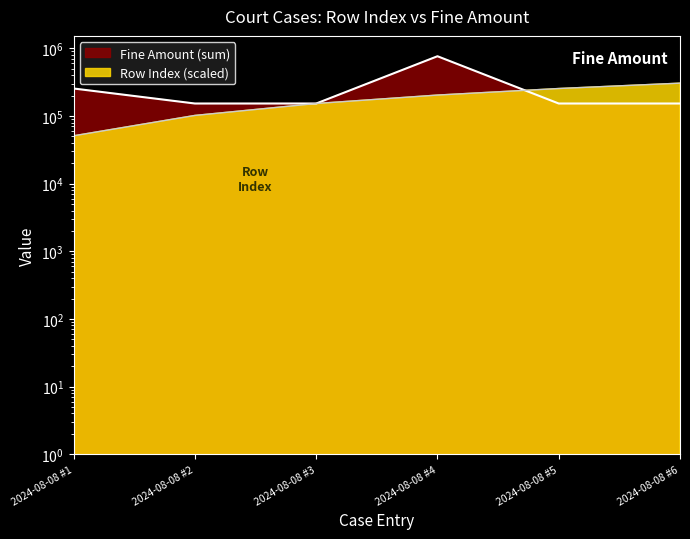

What is the maximum value shown in the chart?

765000